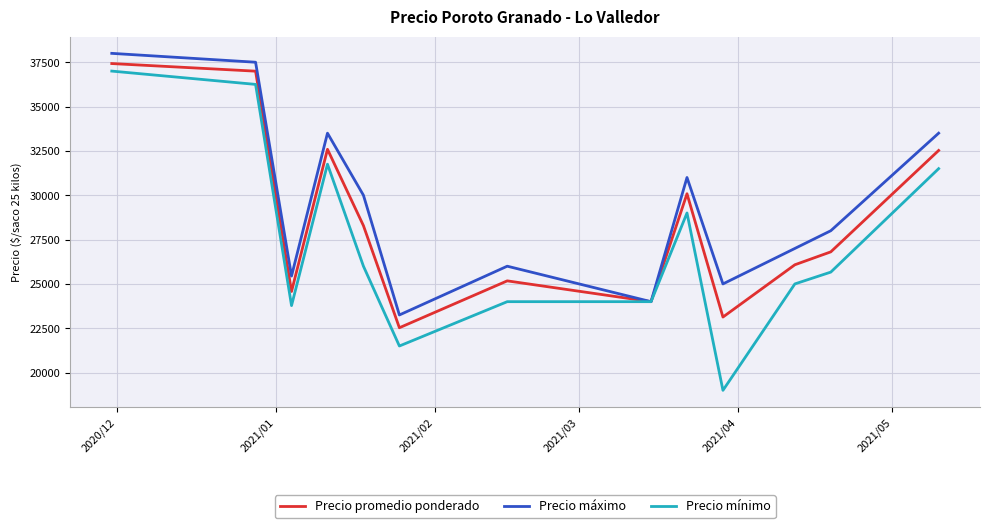

What is the average value of the Precio mínimo series?

27265.0